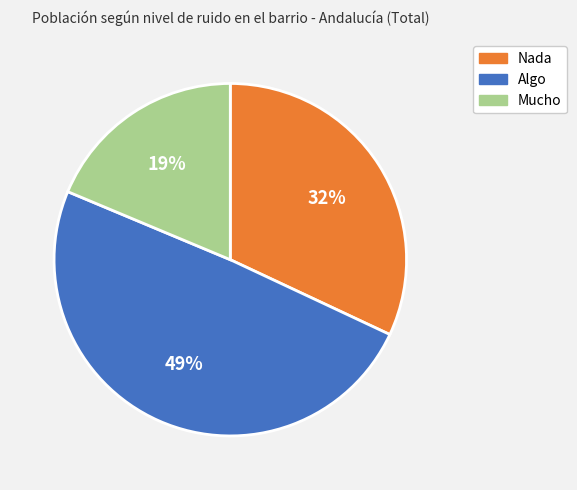

Which has a higher value, Mucho or Nada?

Nada